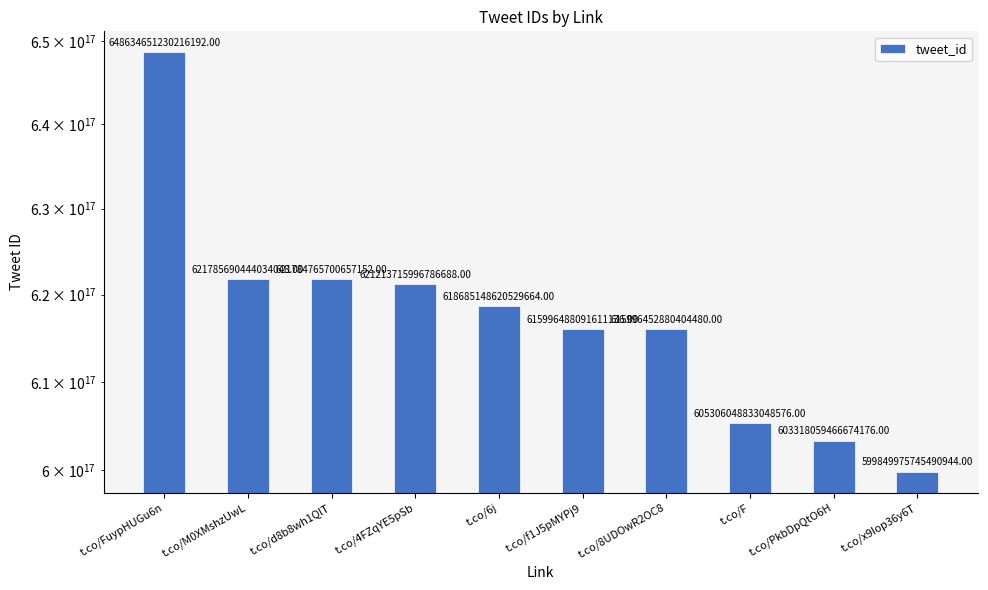

Does the chart contain stacked bars?

No